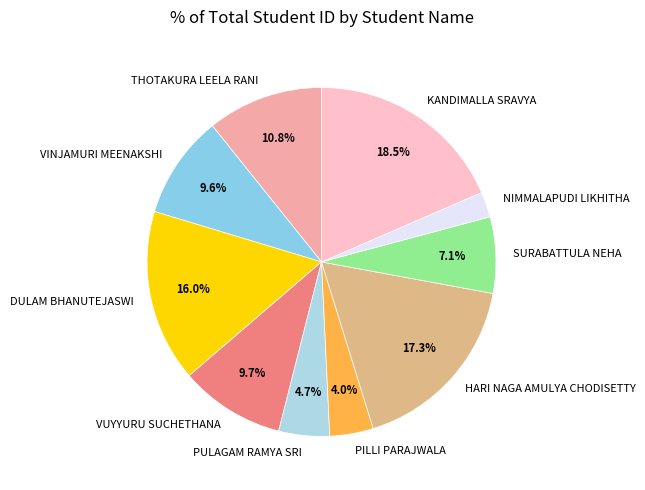

To the nearest percent, what is the average slice percentage?

10%